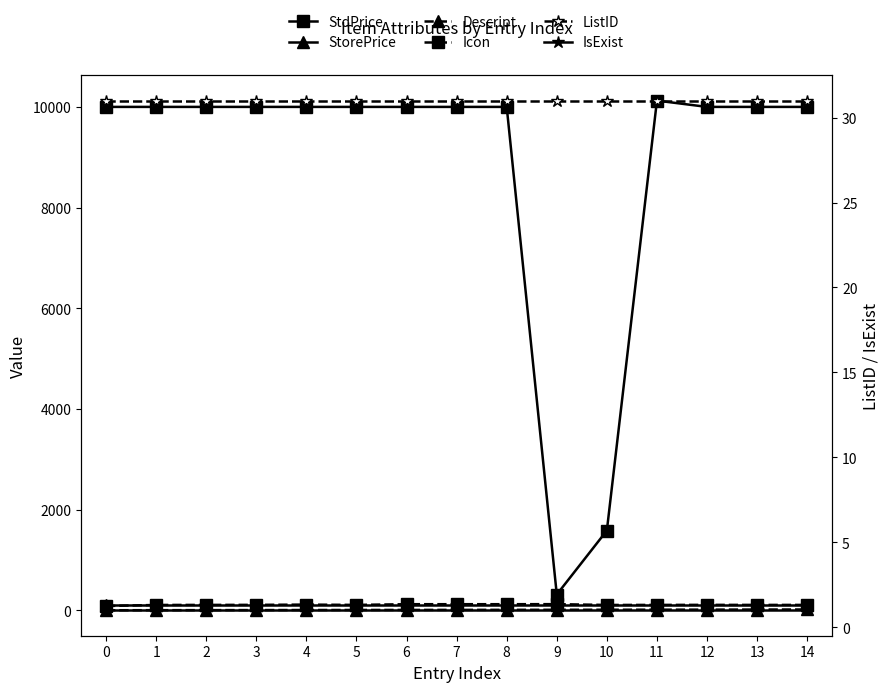

Is it true that IsExist equals 1 at 8?

True